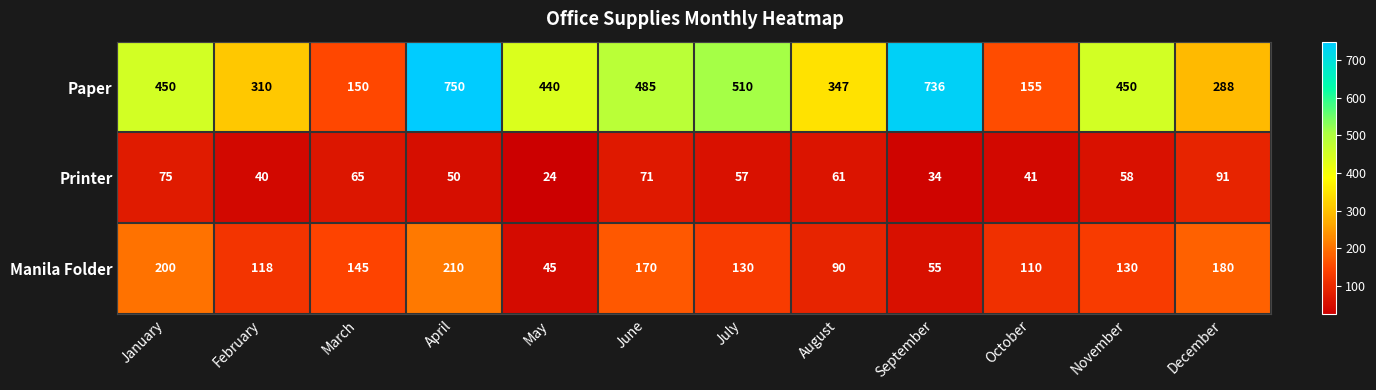

Rank the series by their average value, from lowest to highest.

Printer, Manila Folder, Paper